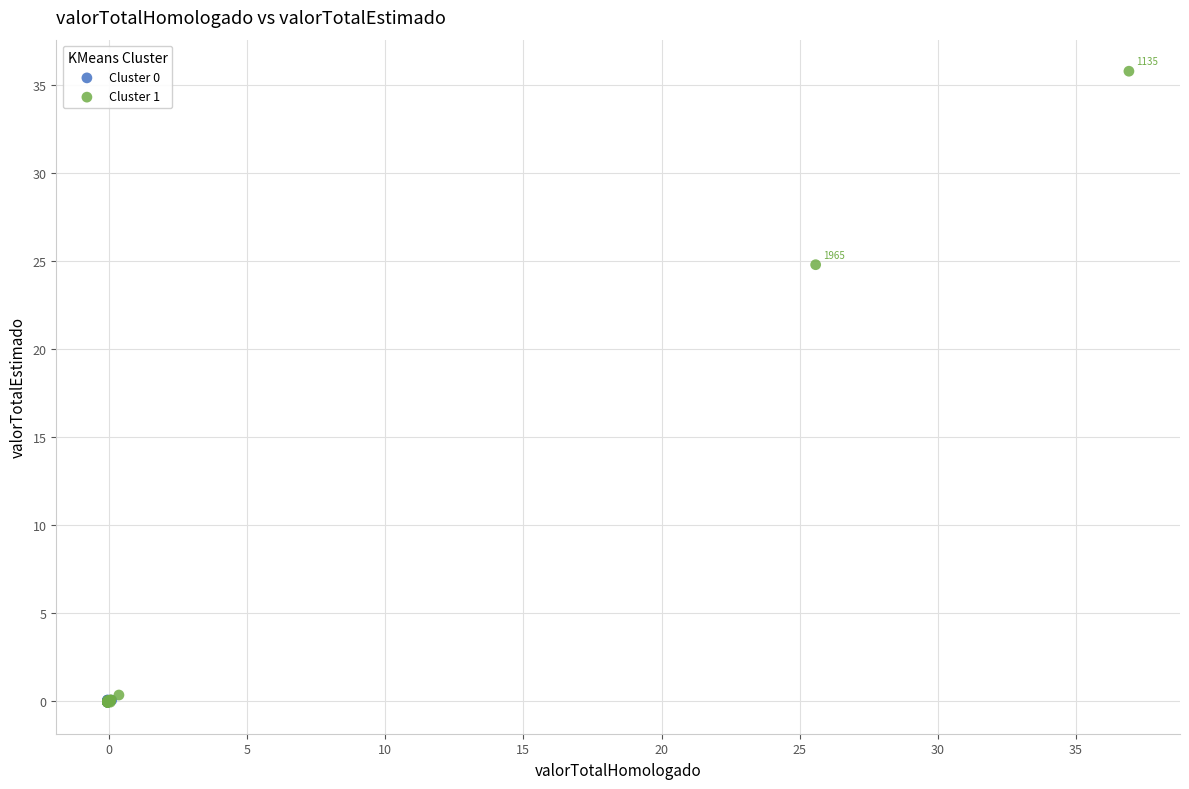

Which series has the widest spread of Y values?

Cluster 1